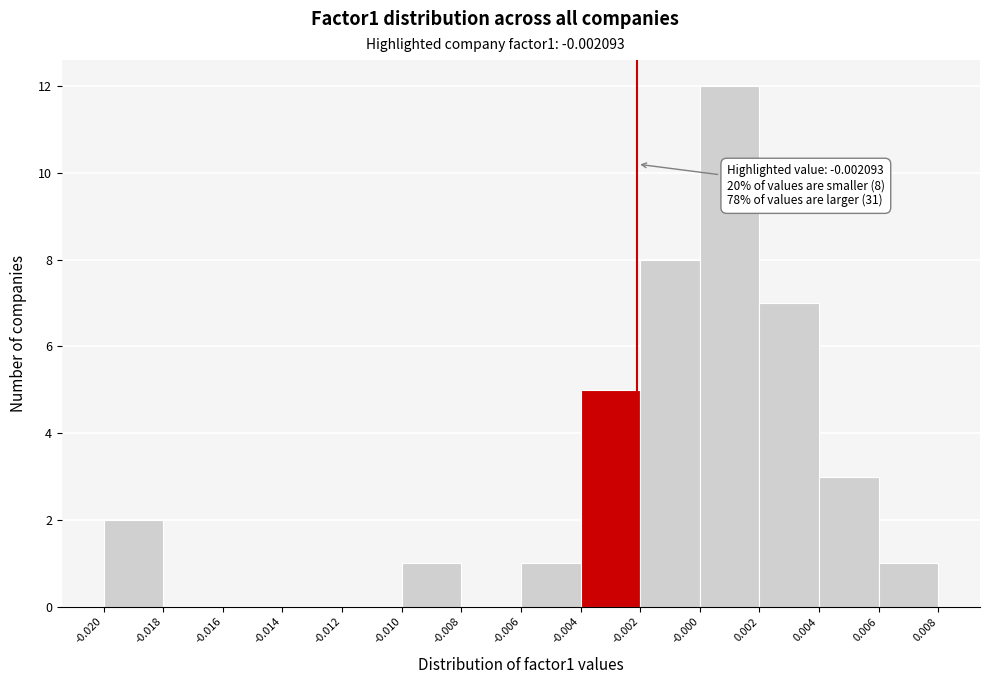

Which range on the x-axis has the tallest bar?

-0.000 to 0.002